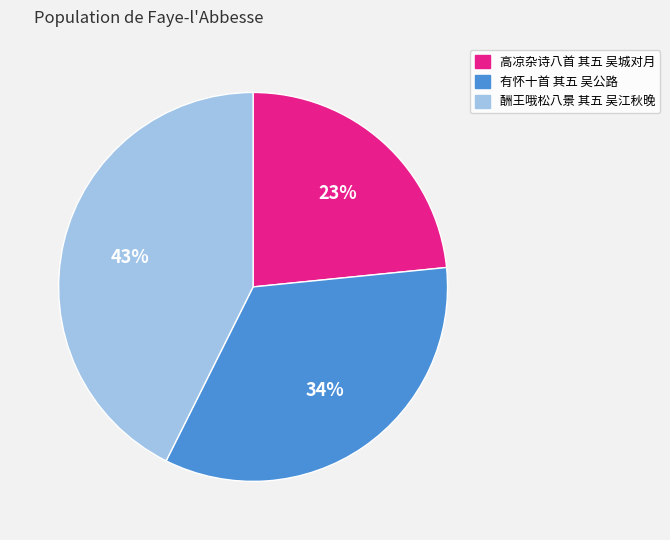

Count the number of slices in the pie.

3